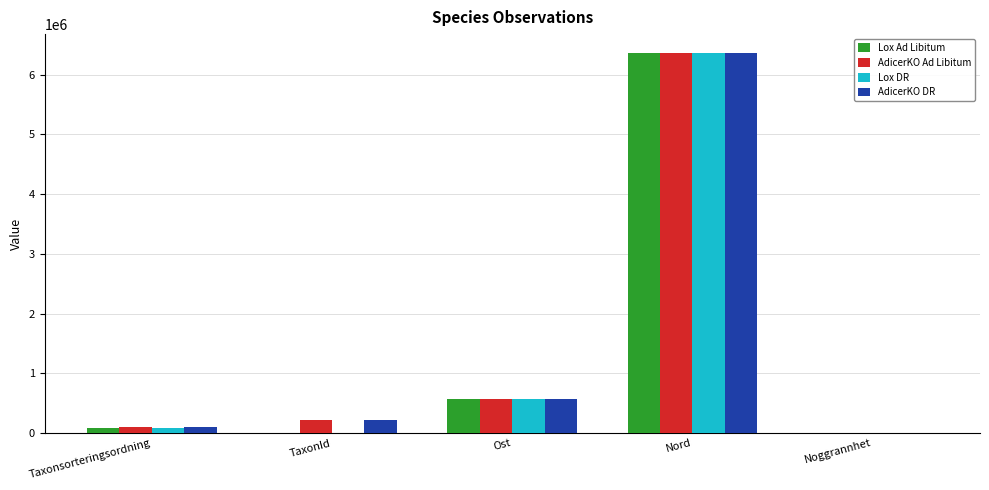

Between Taxonsorteringsordning and Nord, which series saw the biggest shift?

Lox Ad Libitum